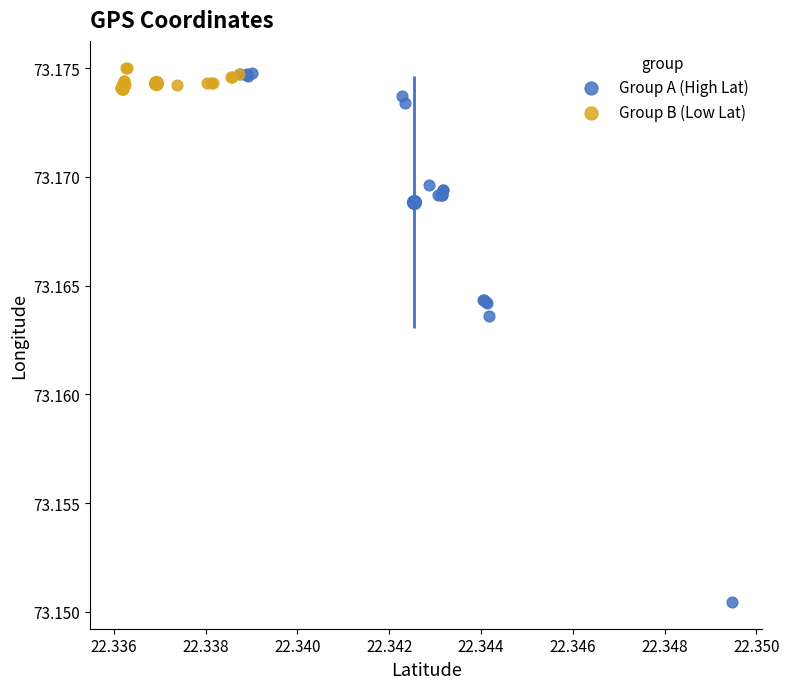

Which series contains the highest Y value?

Group B (Low Lat)